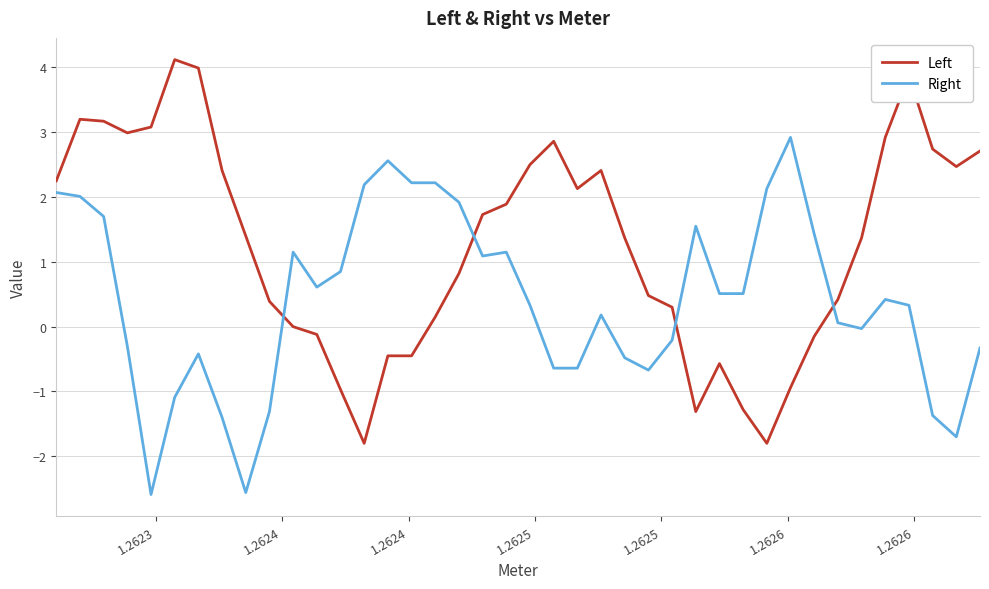

True or false: Right and Left intersect in this chart.

True